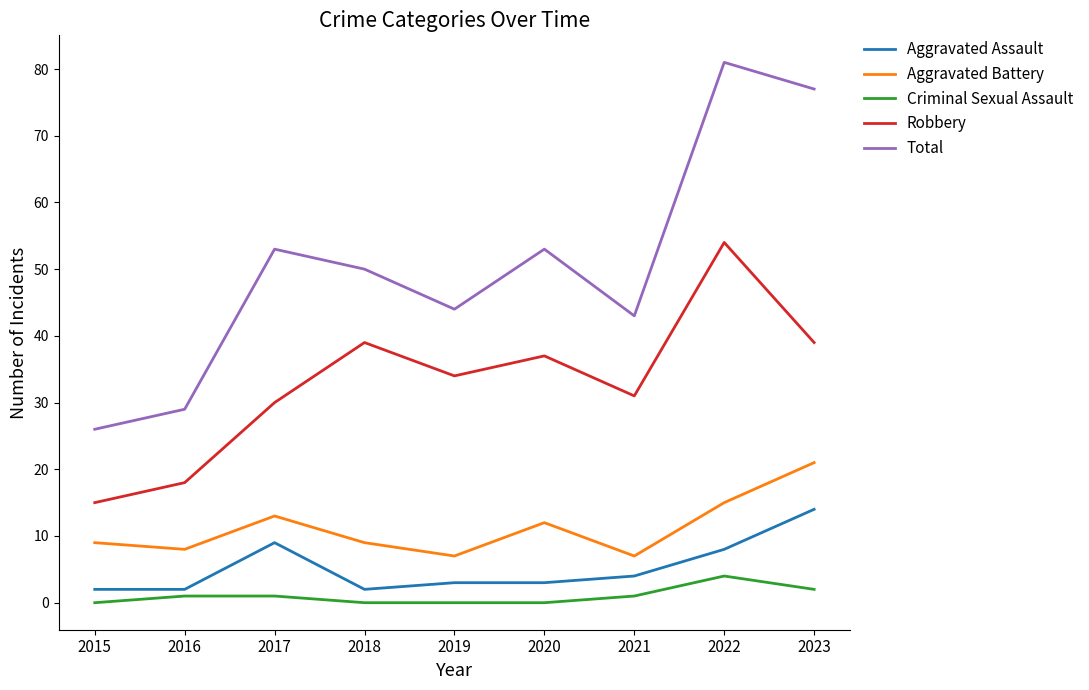

What is the sum of all Criminal Sexual Assault values?

9